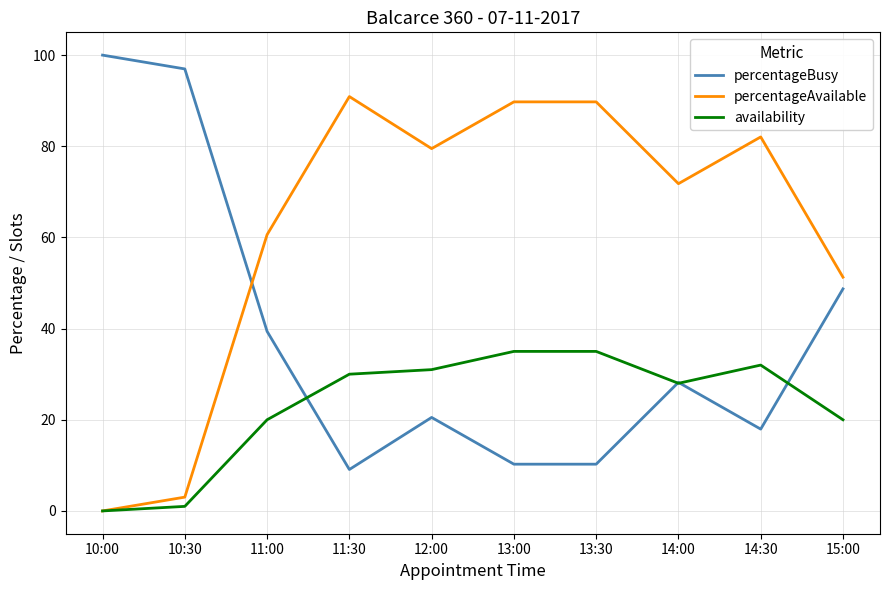

Where is percentageAvailable nearest to the value 45?

15:00